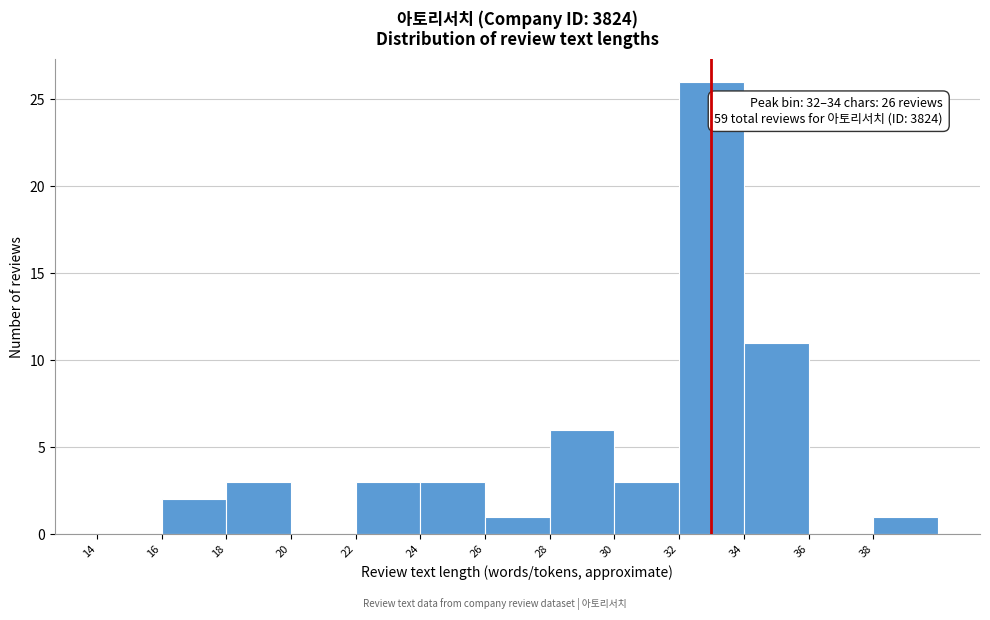

Over which range of the x-axis is the bar tallest?

32 to 34